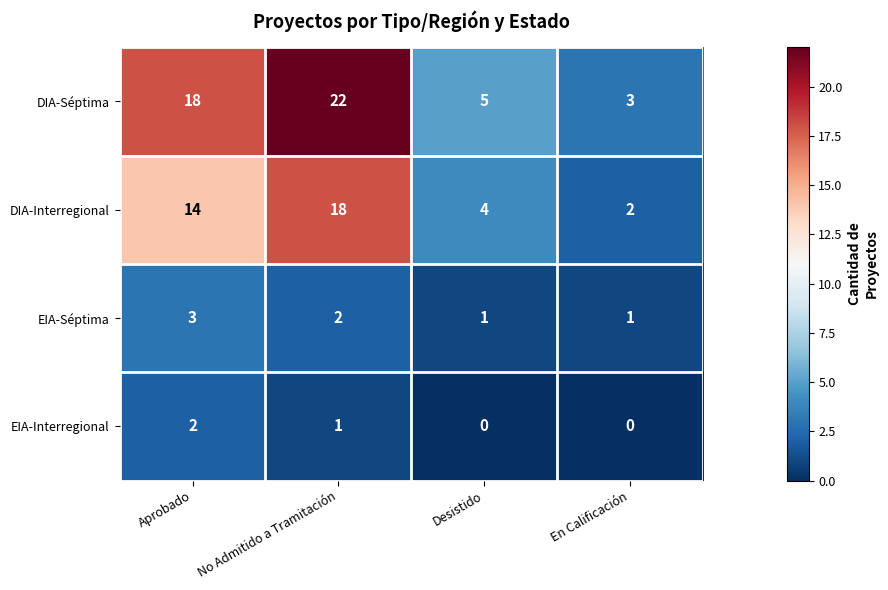

How many DIA-Interregional values are between 4 and 18?

3